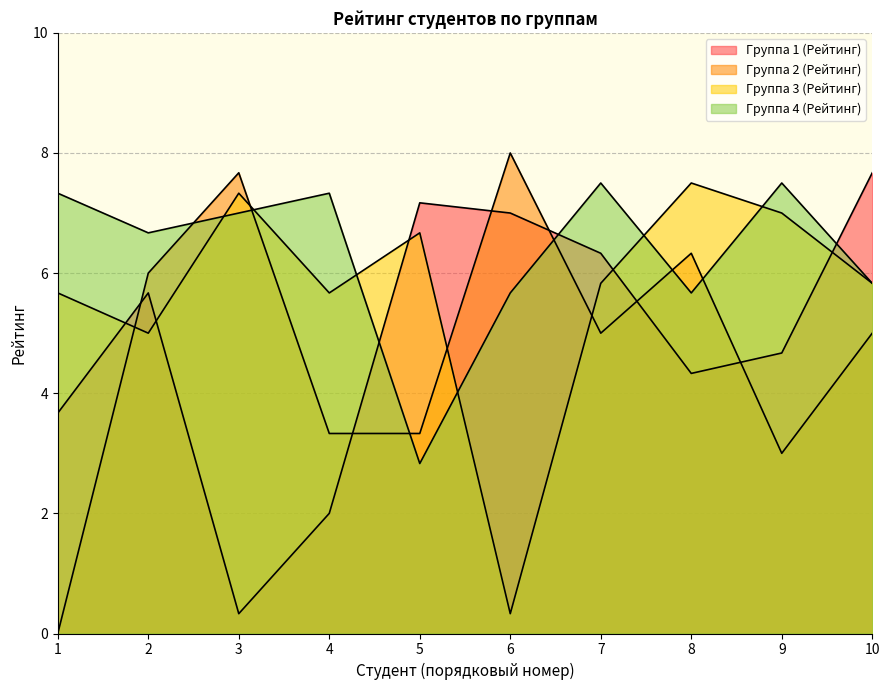

Which series has the largest range (max minus min)?

Группа 2 (Рейтинг)